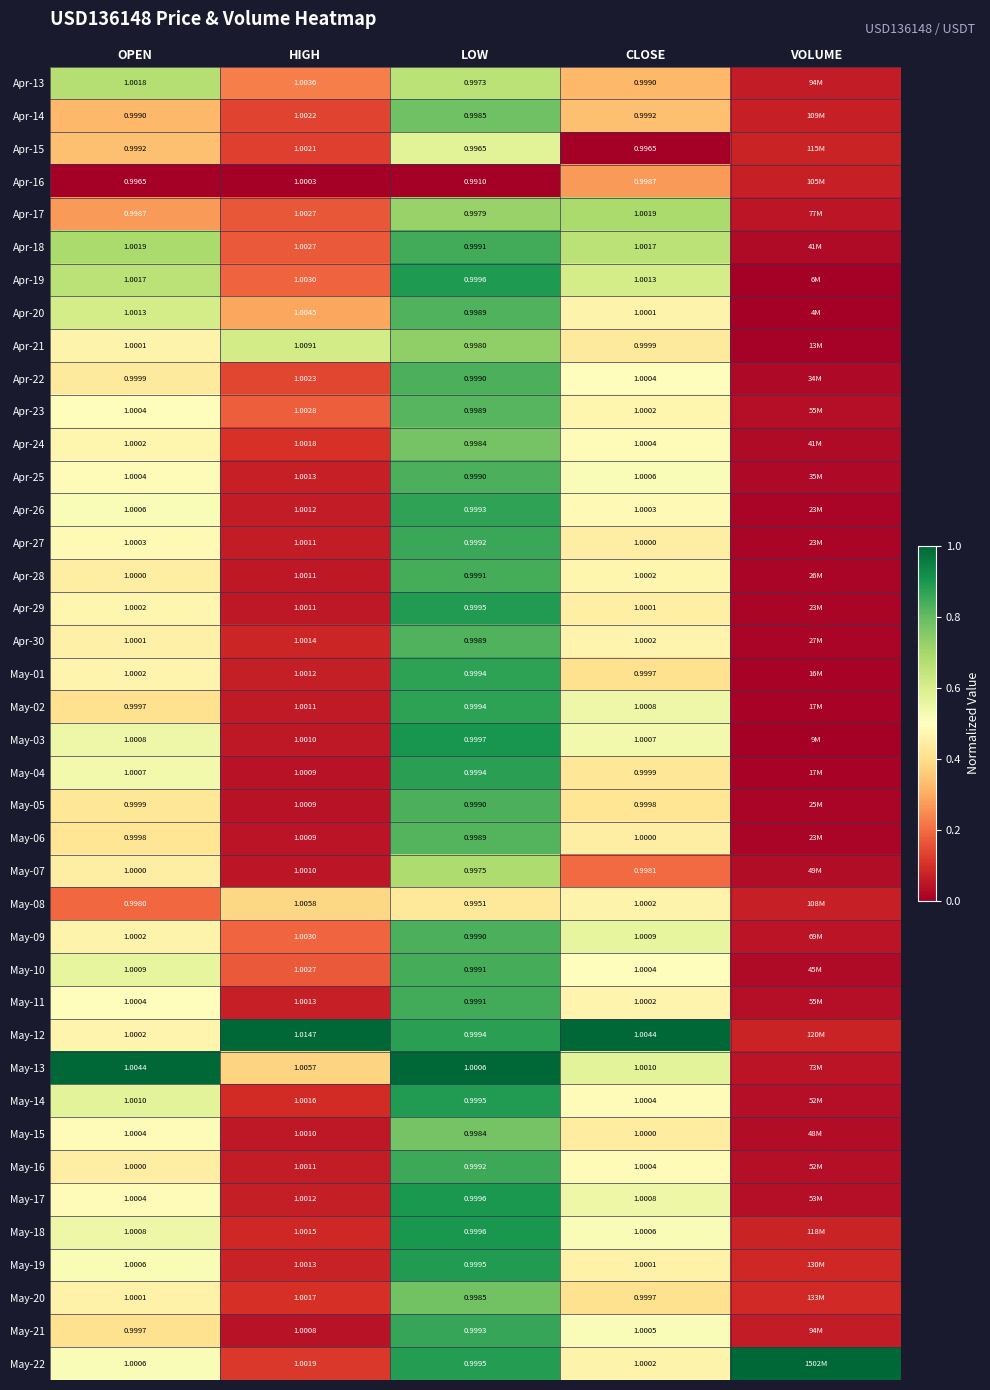

What is the maximum value shown in the chart?

1.0